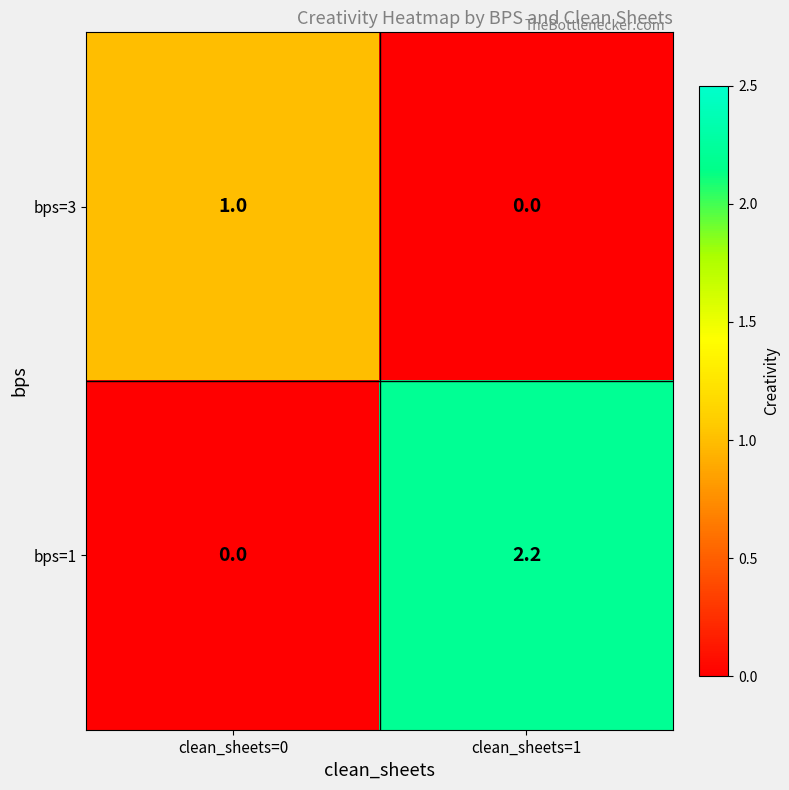

At which category is the sum across all series the highest?

clean_sheets=1